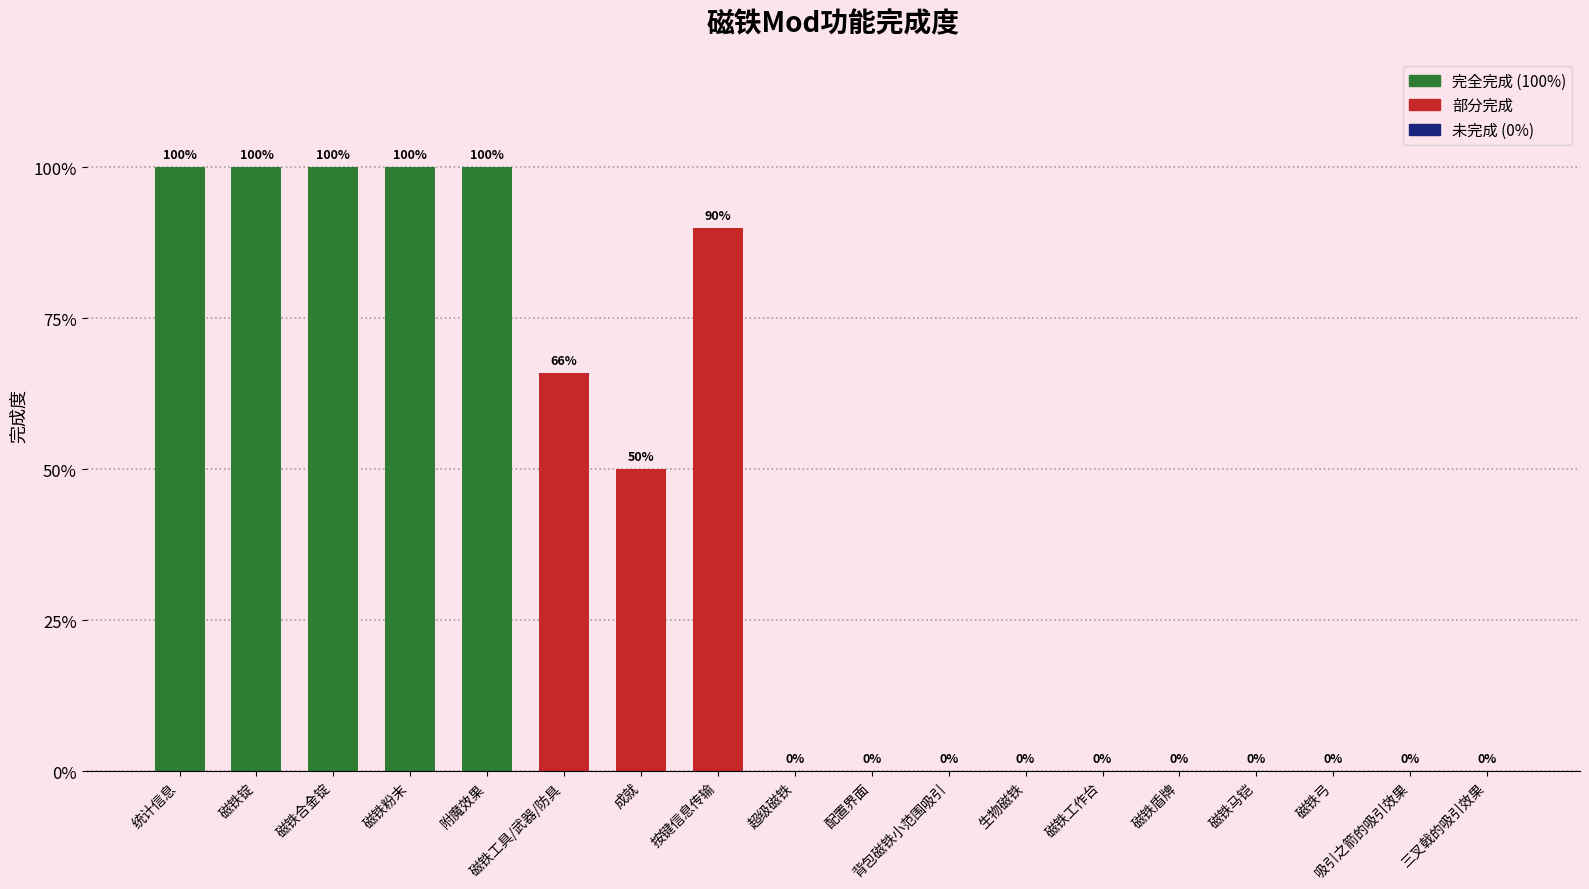

The value at 统计信息 is 1.0. True or false?

True